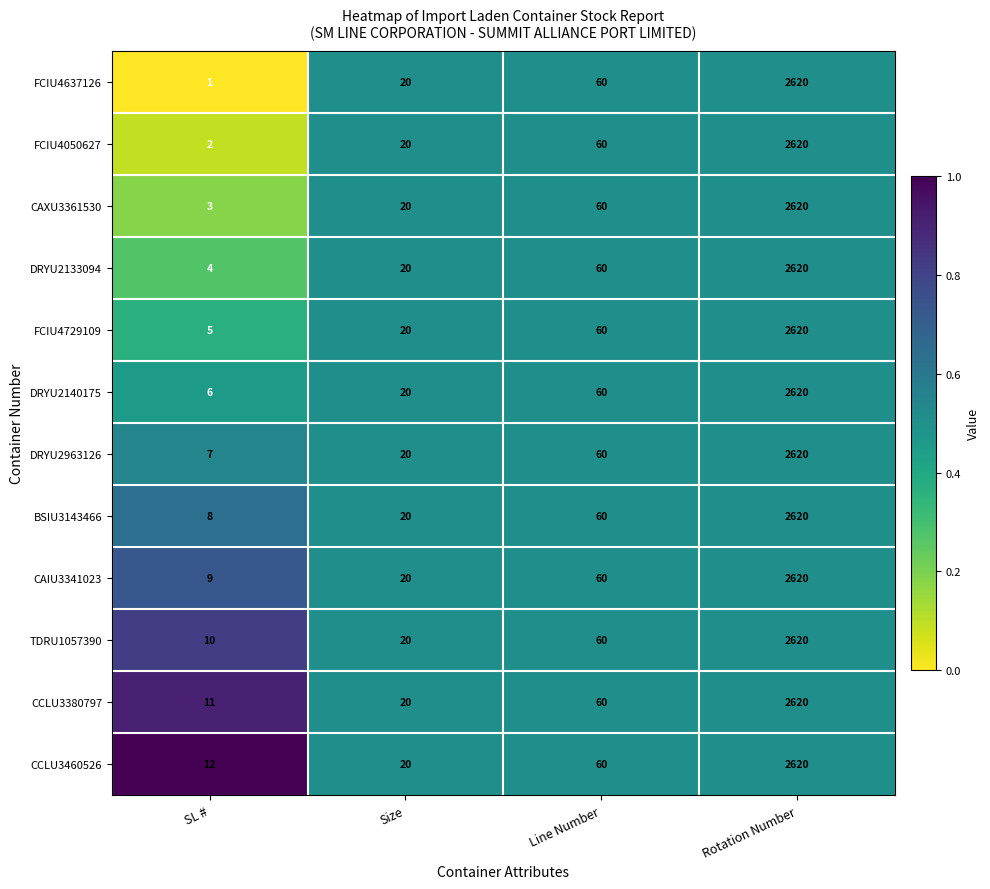

How many data points does each series have?

4